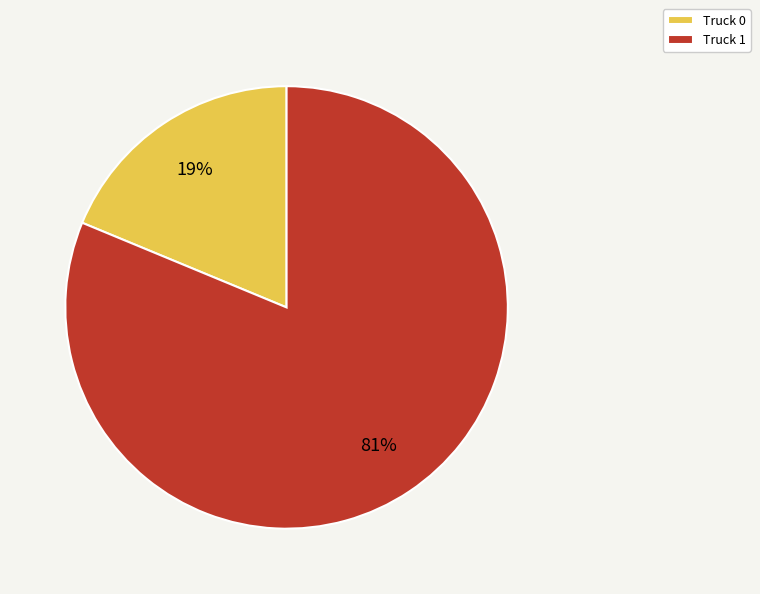

Approximately how many times larger is the value at Truck 1 compared to Truck 0?

4.3